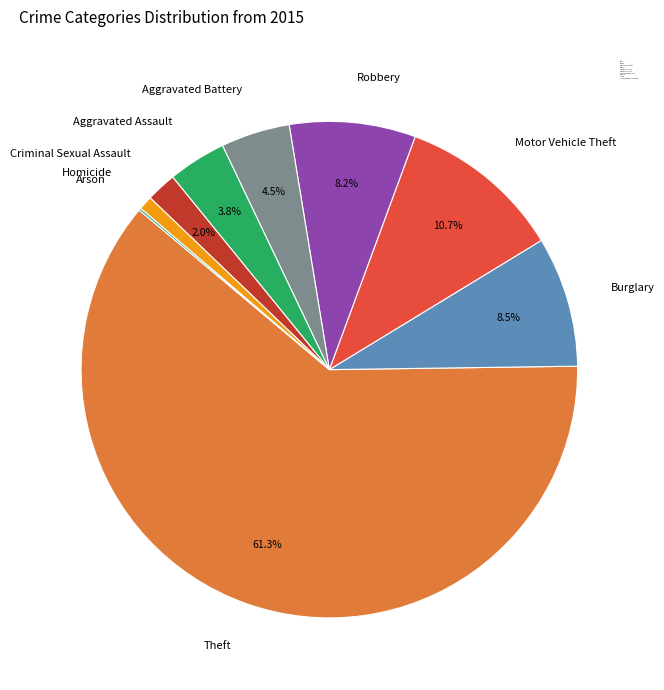

To the nearest percent, what is the combined percentage of Theft and Aggravated Assault?

65%